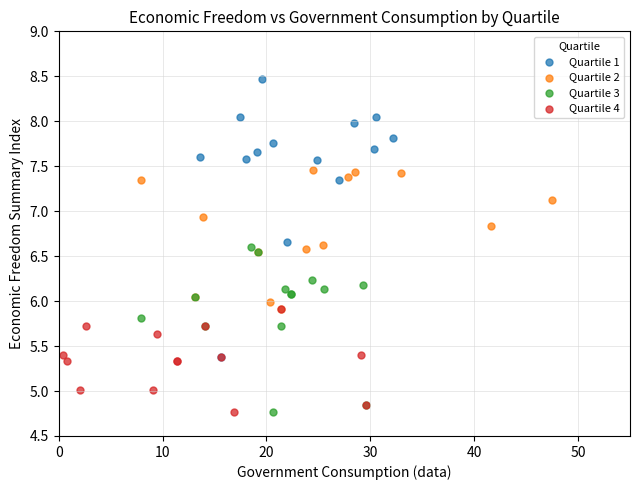

Which series has the widest spread of Y values?

Quartile 1